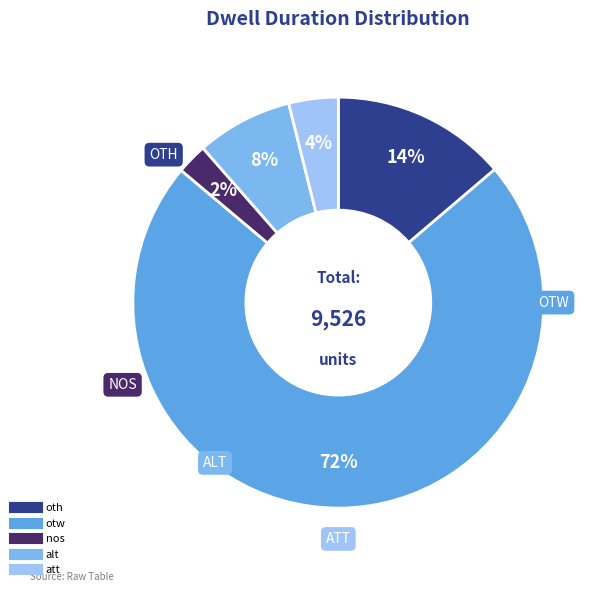

How many slices are in this pie chart?

5